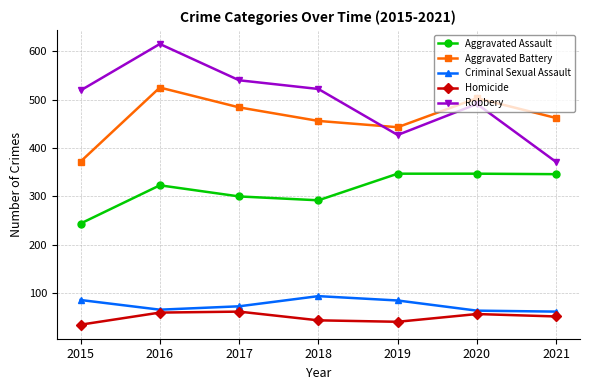

Which series has the largest range (max minus min)?

Robbery